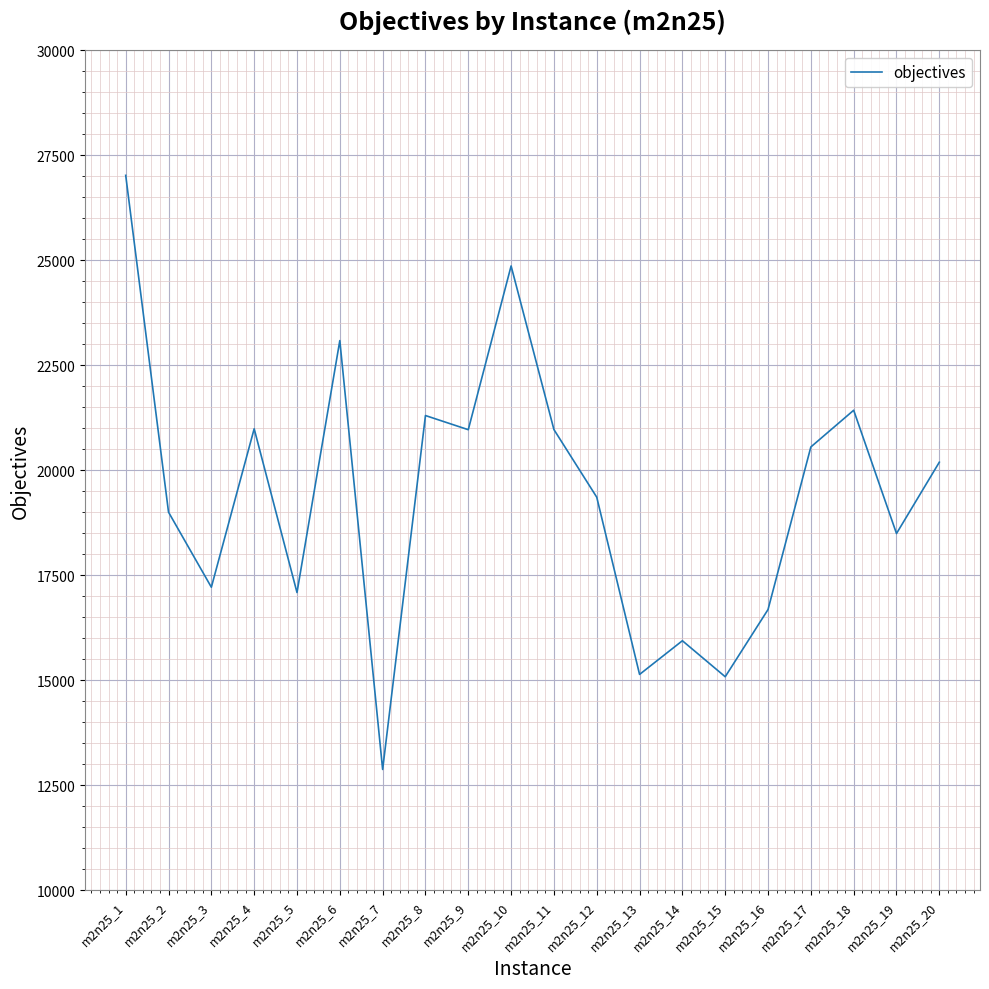

What is the difference between the values at m2n25_12 and m2n25_1?

7662